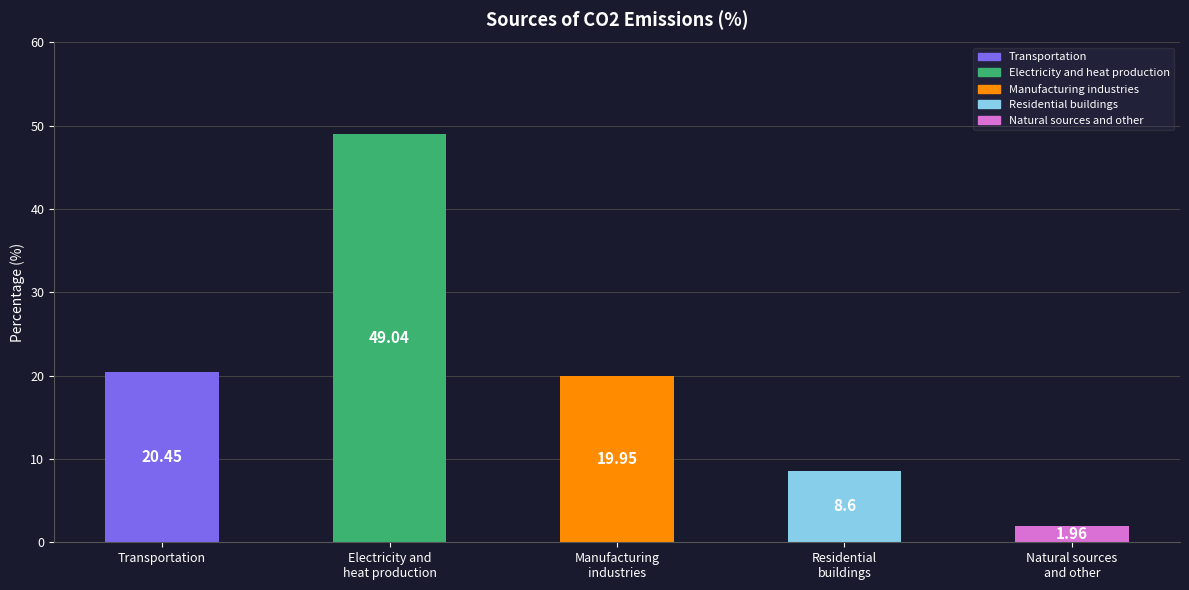

List the labels in order of value, smallest first.

Natural sources
and other, Residential
buildings, Manufacturing
industries, Transportation, Electricity and
heat production